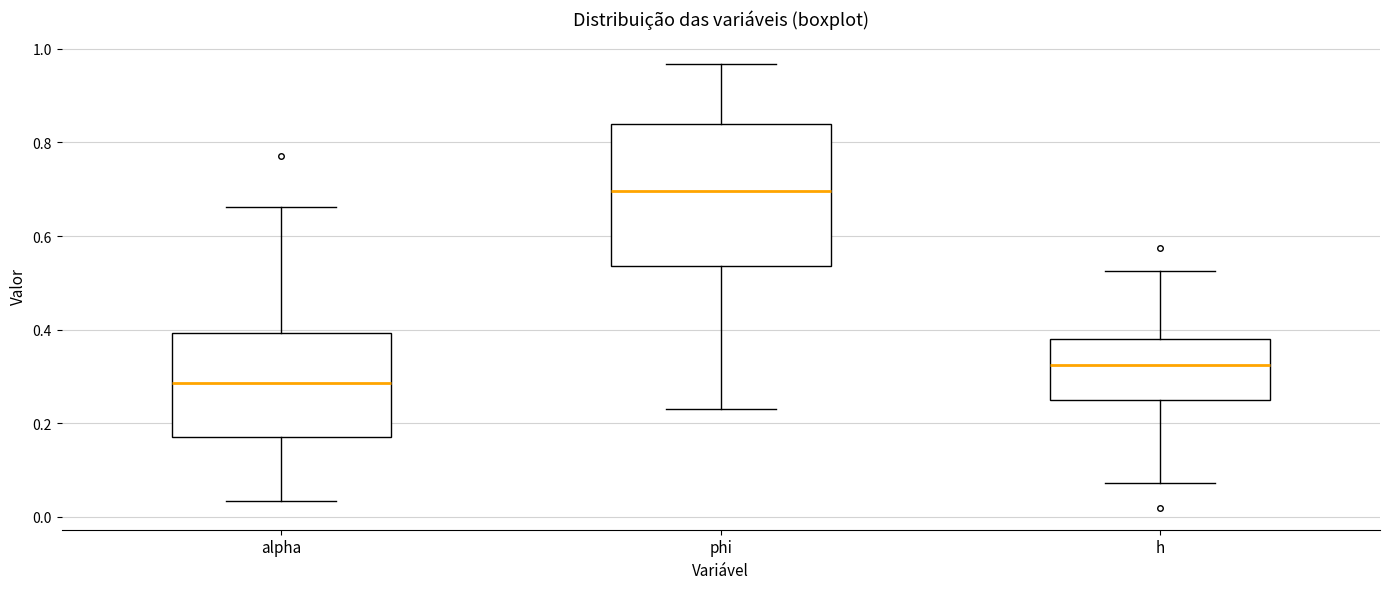

Reading left to right, read every box against the y-axis: the position of its median line, the range the box covers, and the ends of its whiskers. The values are not printed on the chart, so give them approximately, as read against the axis.

alpha: median 0.28, box 0.18 to 0.40, whiskers 0.04 to 0.66
phi: median 0.70, box 0.54 to 0.84, whiskers 0.22 to 0.96
h: median 0.32, box 0.26 to 0.38, whiskers 0.08 to 0.52